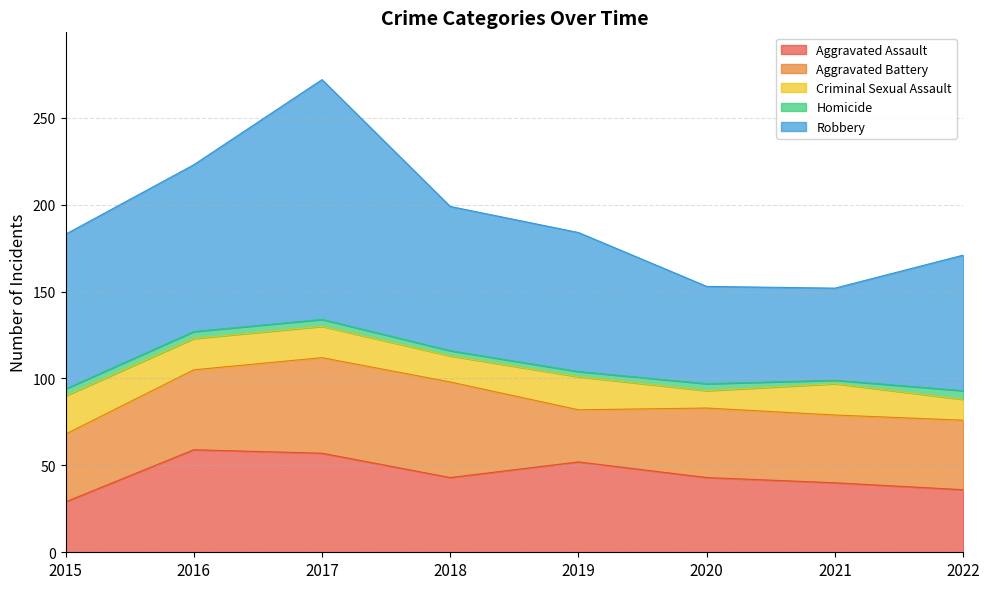

True or false: Homicide and Aggravated Assault intersect in this chart.

False